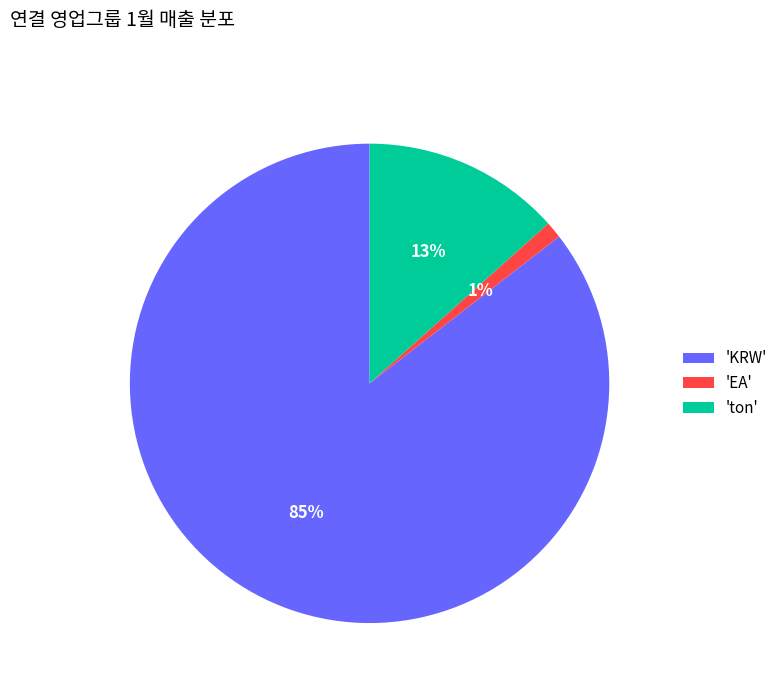

Is there a majority slice in this chart?

Yes